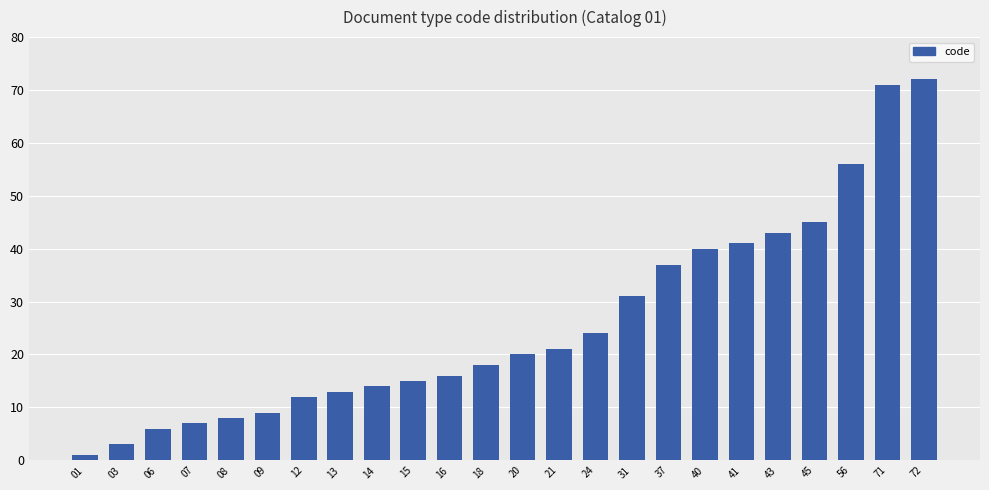

Reading left to right, list all the values displayed in this chart.

01=1	03=3	06=6	07=7	08=8	09=9	12=12	13=13	14=14	15=15	16=16	18=18	20=20	21=21	24=24	31=31	37=37	40=40	41=41	43=43	45=45	56=56	71=71	72=72